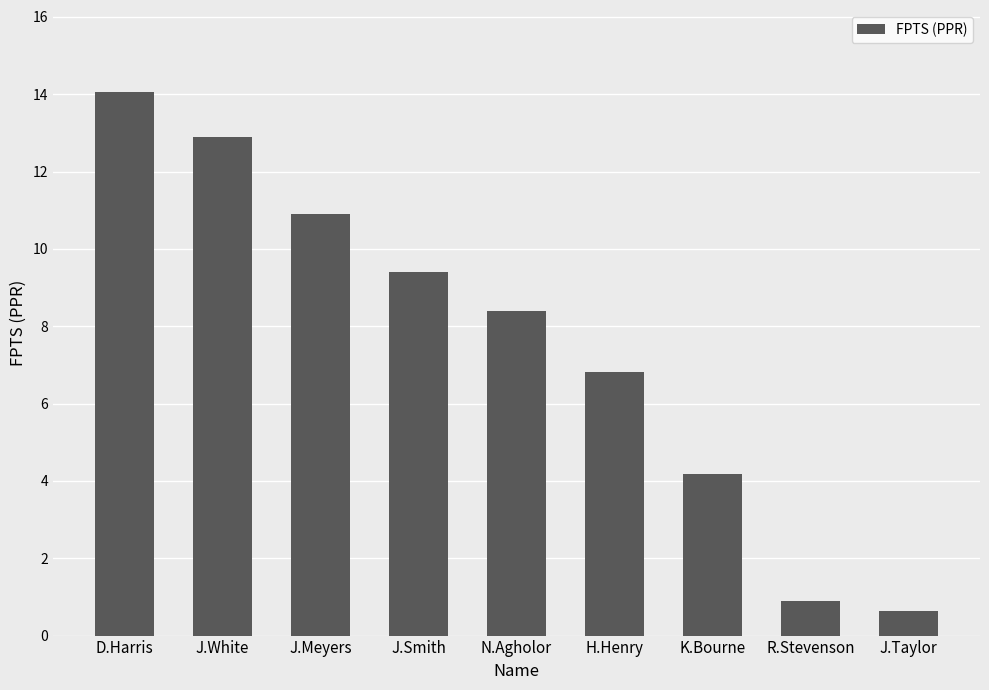

What is the label of the 2nd bar from the left?

J.White